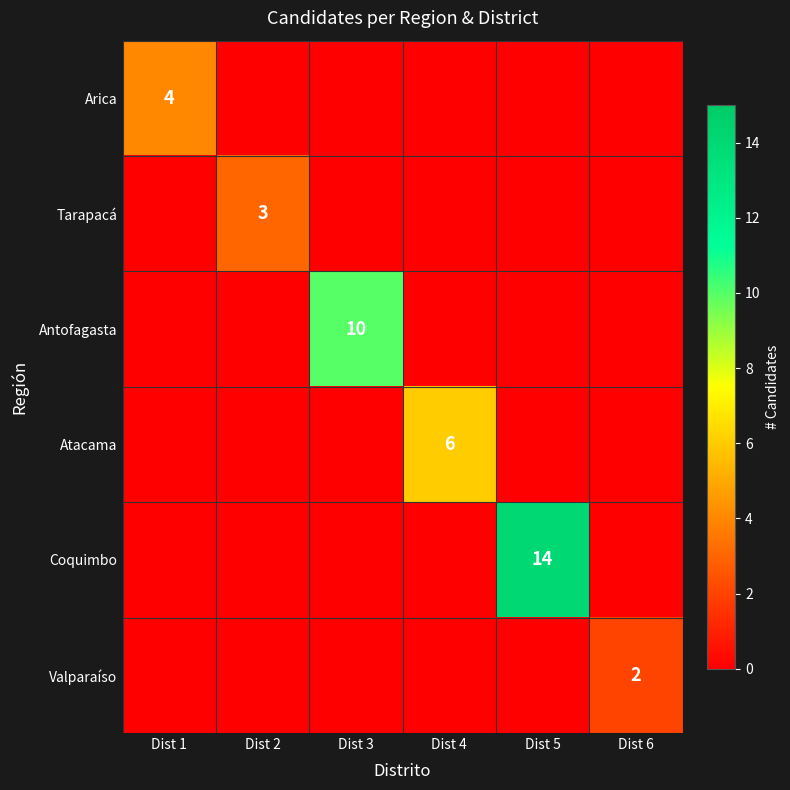

Rank the categories by Tarapacá value from highest to lowest.

Dist 2, Dist 1, Dist 3, Dist 4, Dist 5, Dist 6